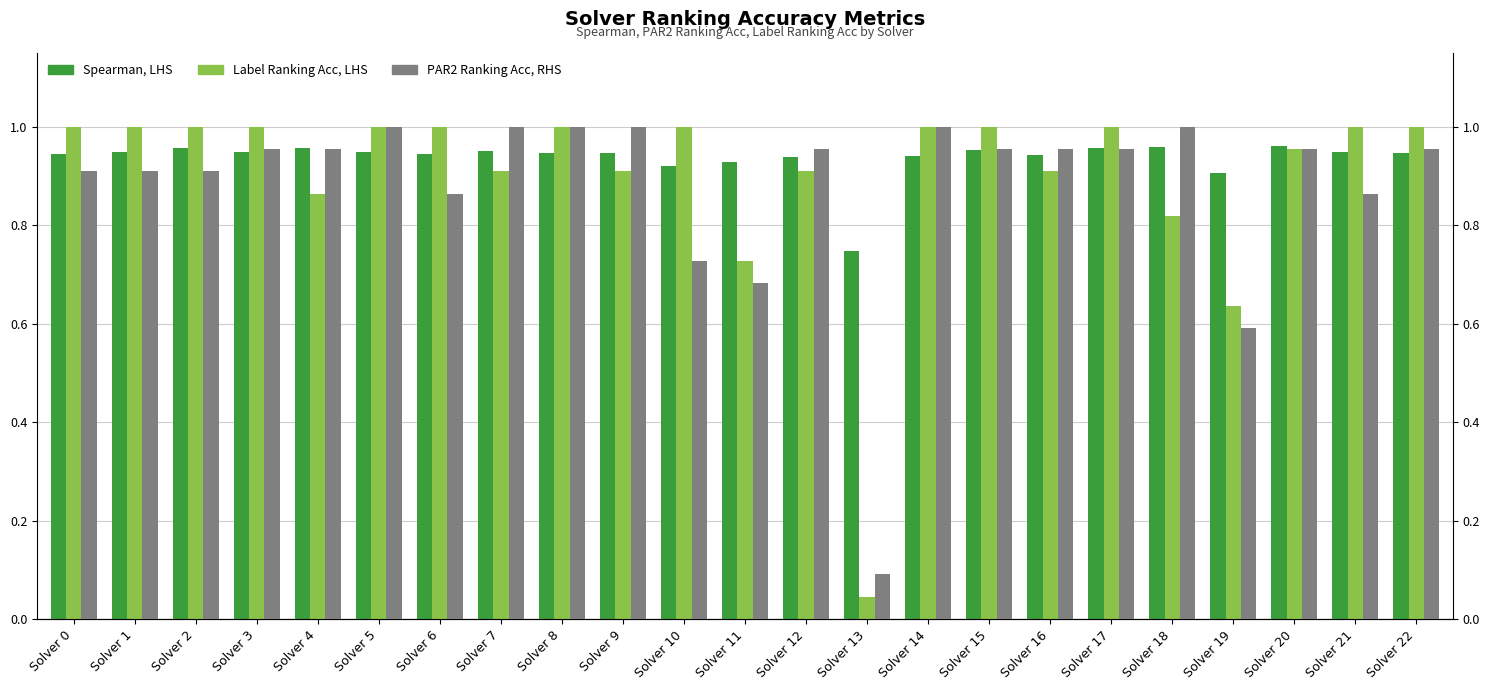

How many bars are there in each group?

3